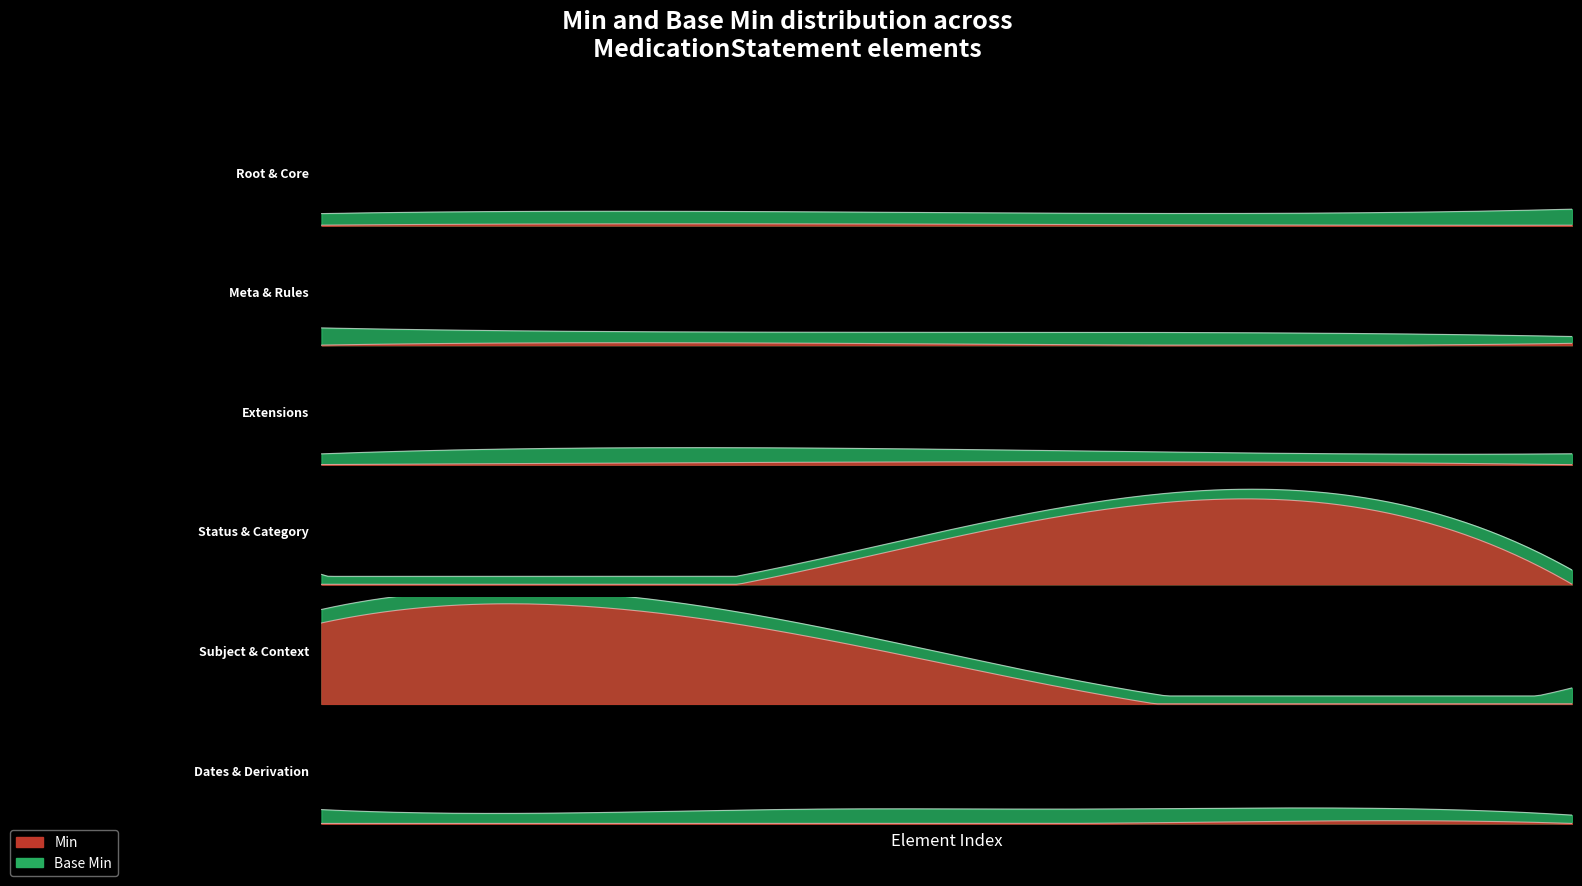

Count the number of data series in this chart.

2